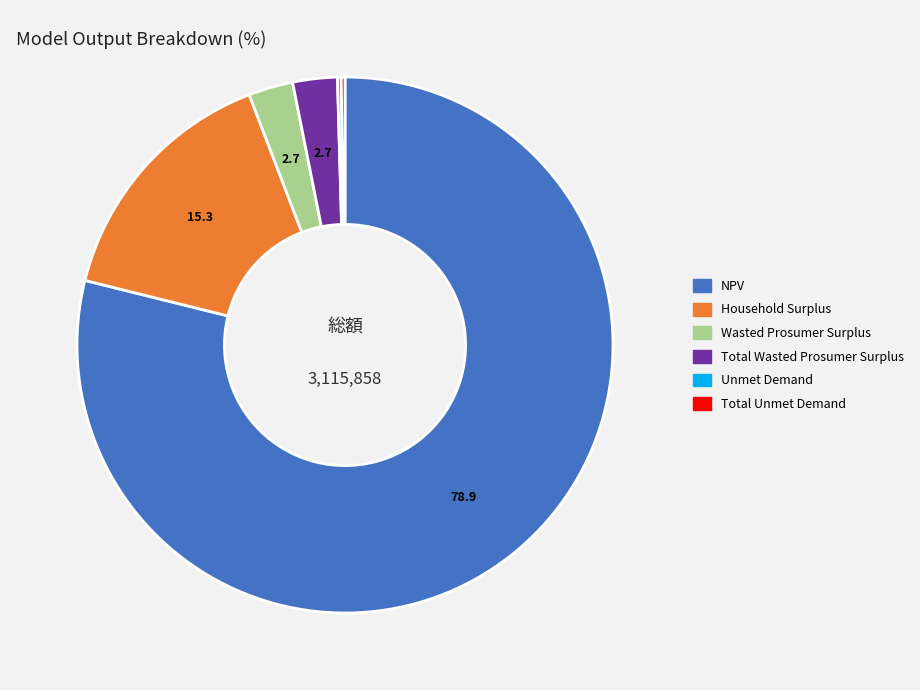

Approximately how many times larger is the value at Wasted Prosumer Surplus compared to Total Wasted Prosumer Surplus?

1.0